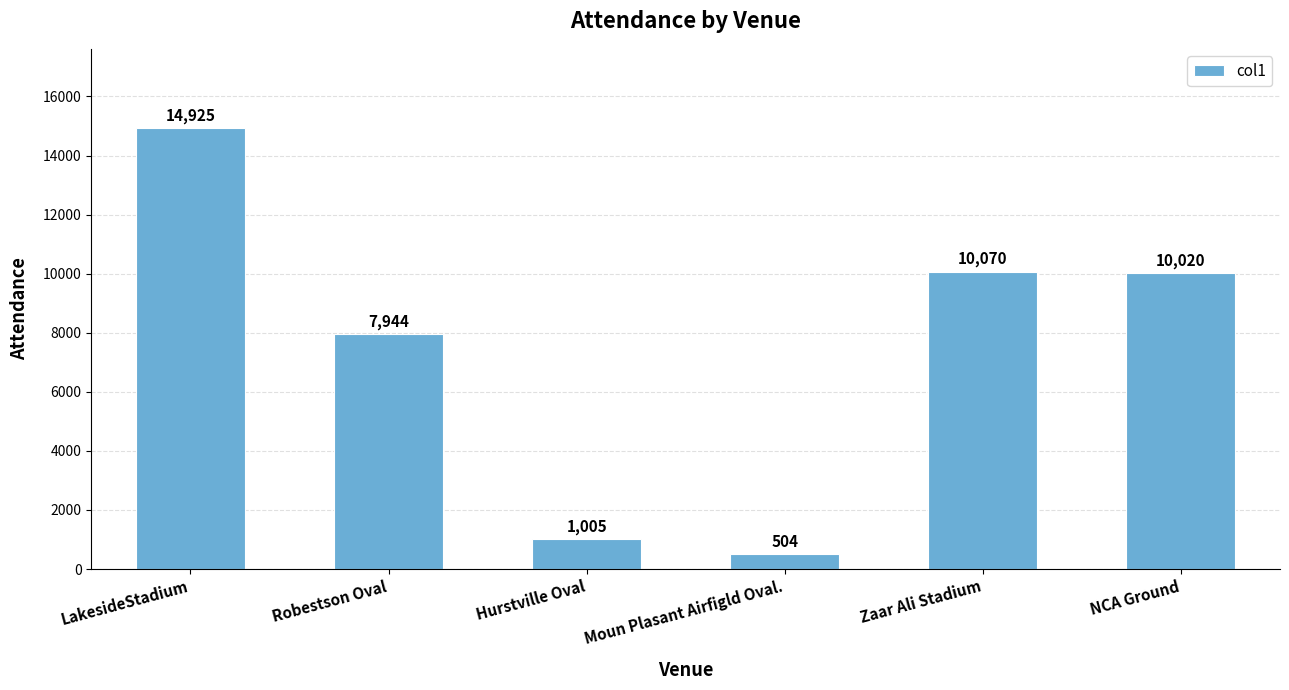

Count the number of categories in the chart.

6